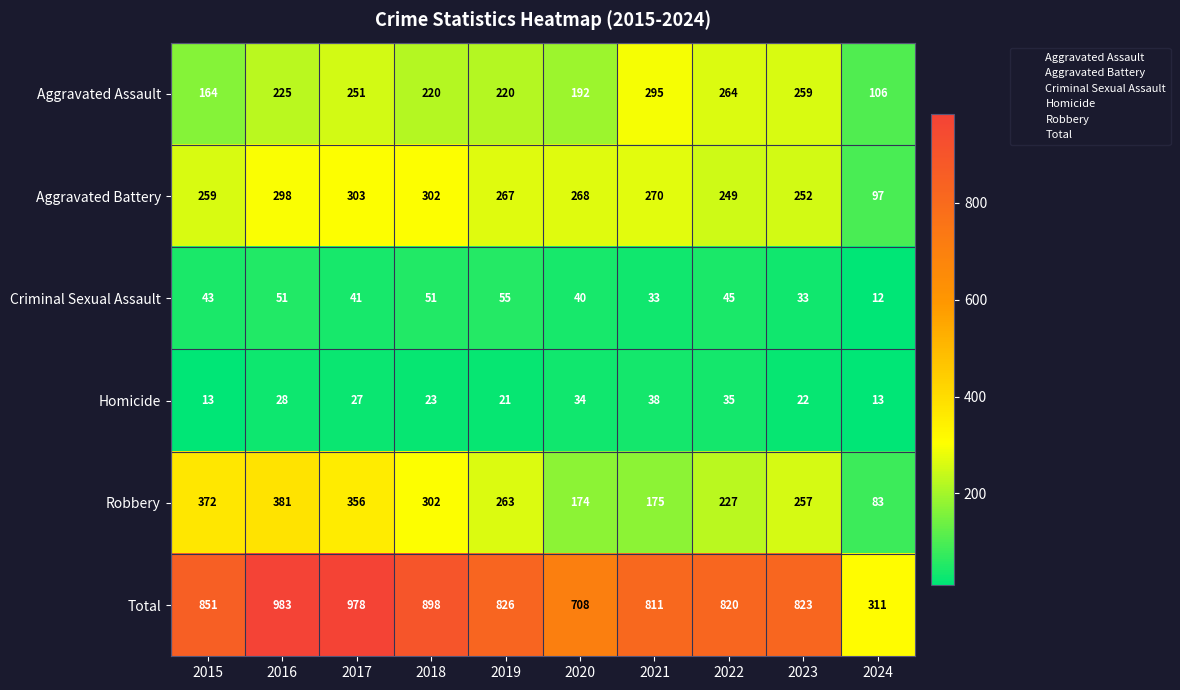

Is it true that Homicide equals 34 at 2020?

True